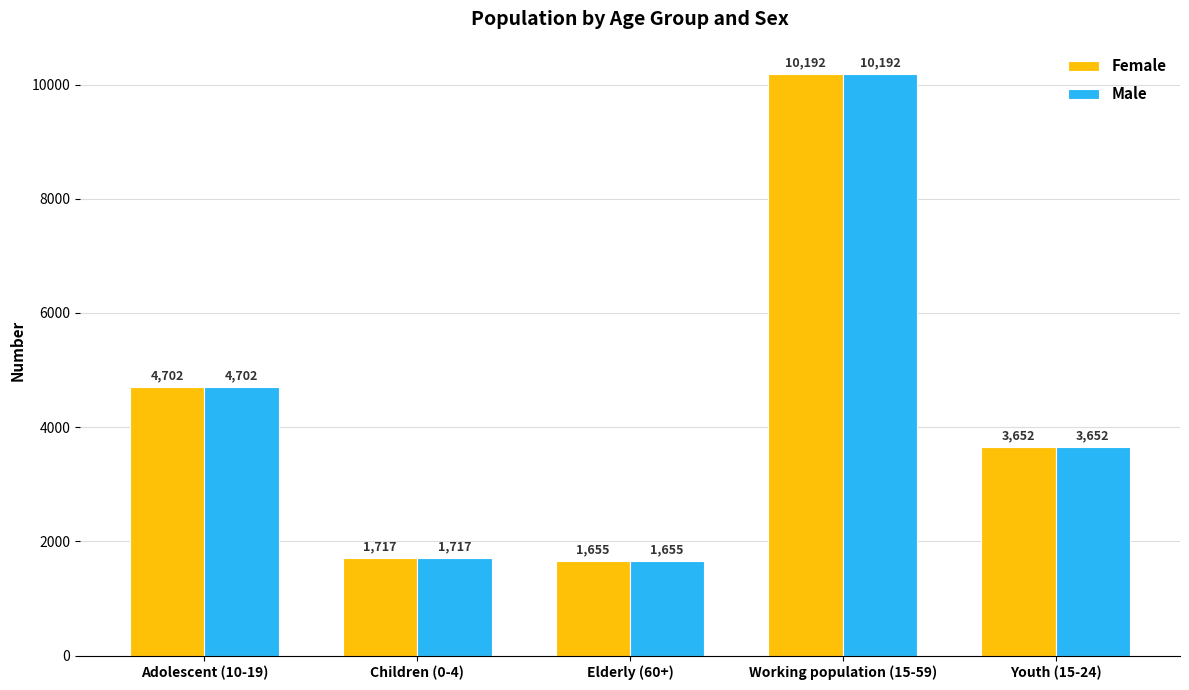

What is the value of the Male bar at the 4th from the left?

10192